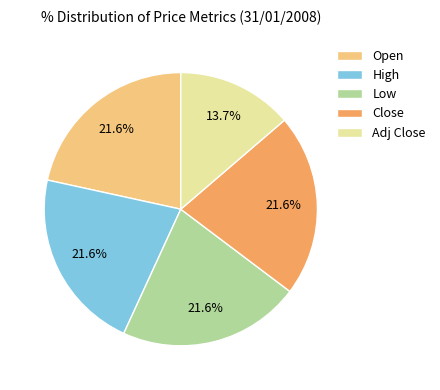

Approximately how many times larger is the value at Open compared to Low?

1.0